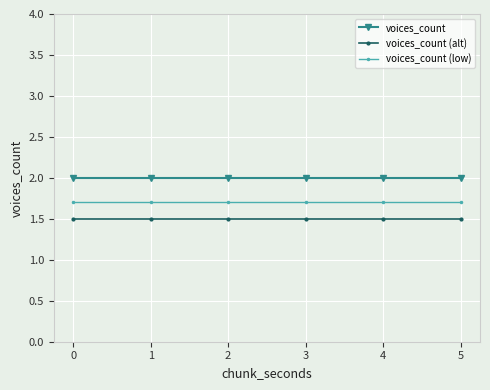

Is this an area chart (filled region under the line)?

No